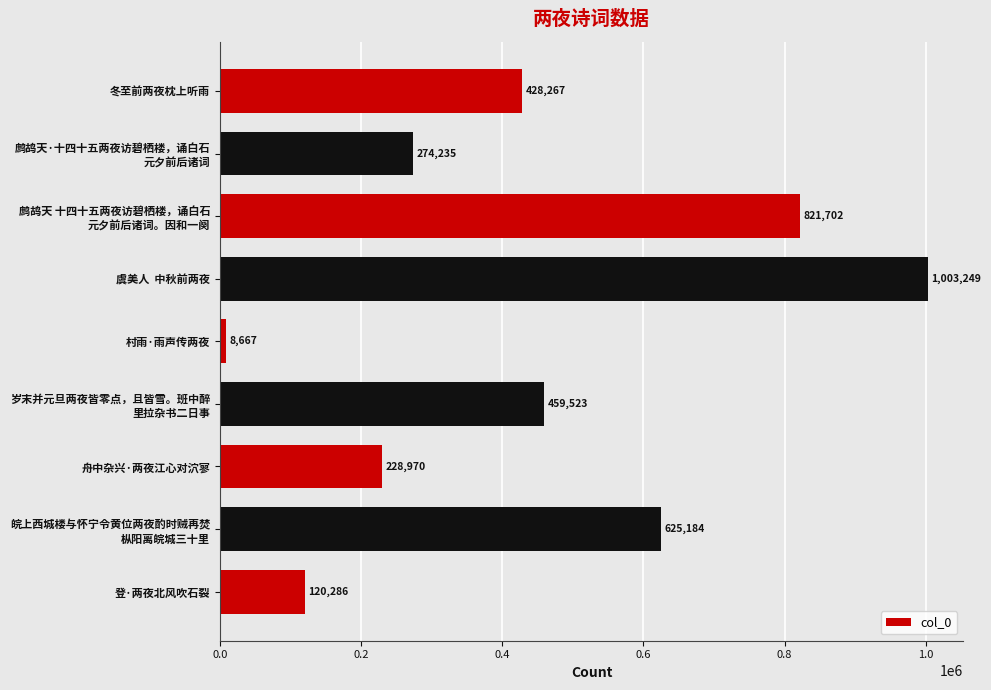

Rank the categories by value from highest to lowest.

虞美人  中秋前两夜, 鹧鸪天 十四十五两夜访碧栖楼，诵白石
元夕前后诸词。因和一阕, 皖上西城楼与怀宁令黄位两夜酌时贼再焚
枞阳离皖城三十里, 岁末并元旦两夜皆零点，且皆雪。班中醉
里拉杂书二日事, 冬至前两夜枕上听雨, 鹧鸪天·十四十五两夜访碧栖楼，诵白石
元夕前后诸词, 舟中杂兴·两夜江心对泬寥, 登·两夜北风吹石裂, 村雨·雨声传两夜